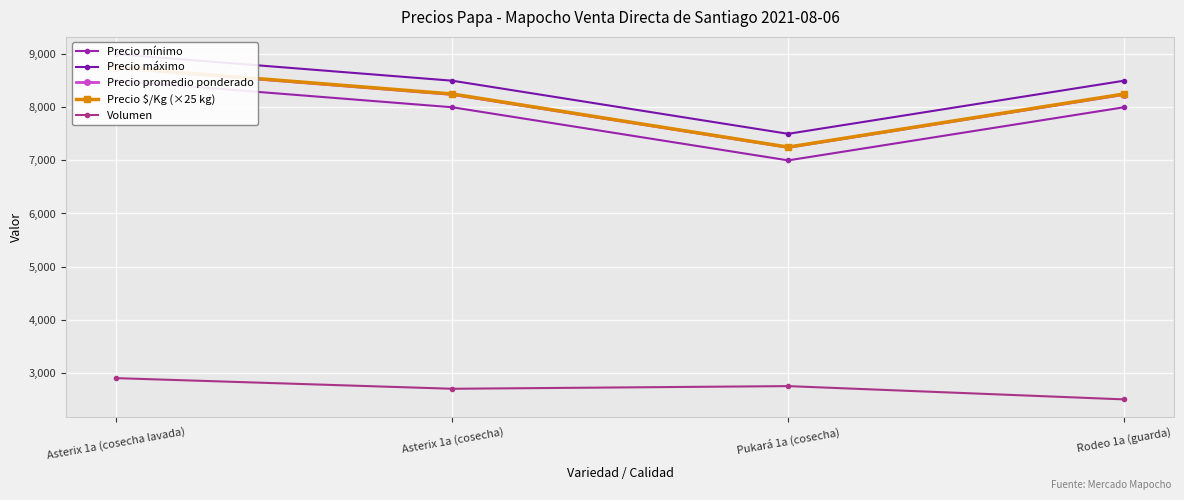

True or false: Precio promedio ponderado and Precio máximo intersect in this chart.

False